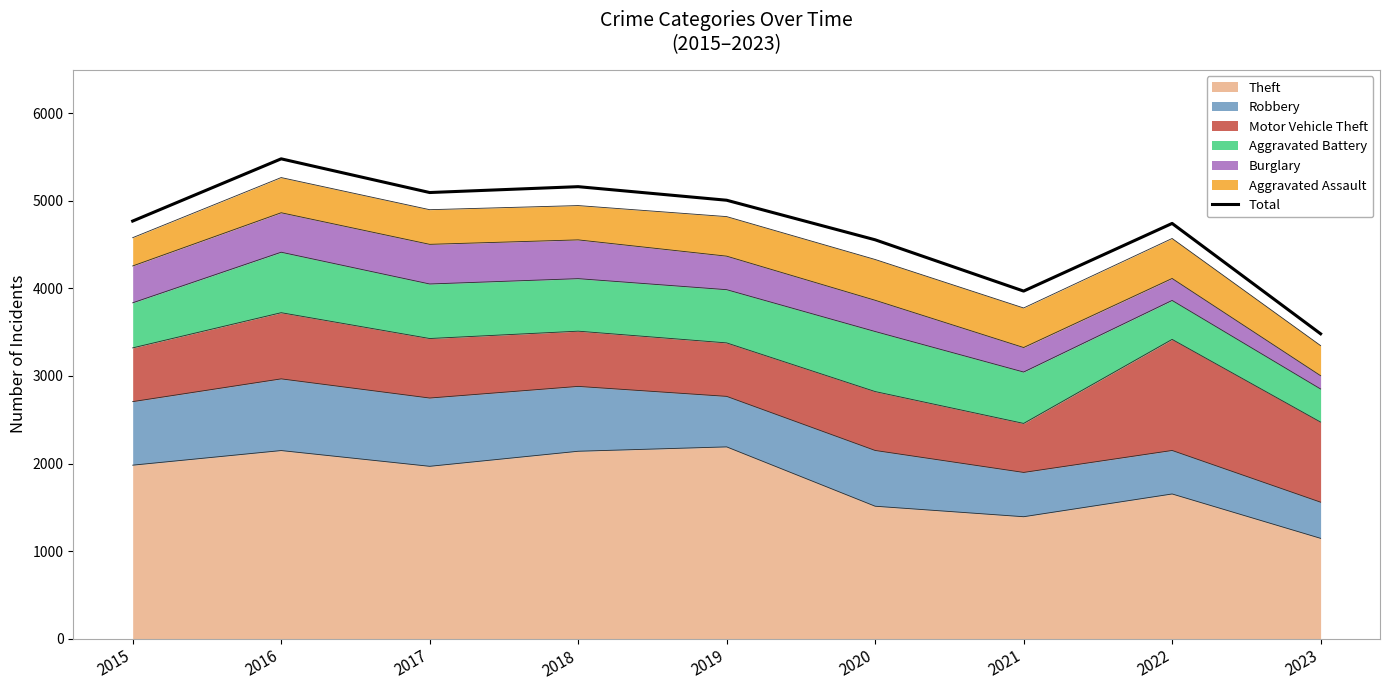

List the labels in order of value, smallest first.

2023, 2021, 2020, 2022, 2015, 2019, 2017, 2018, 2016